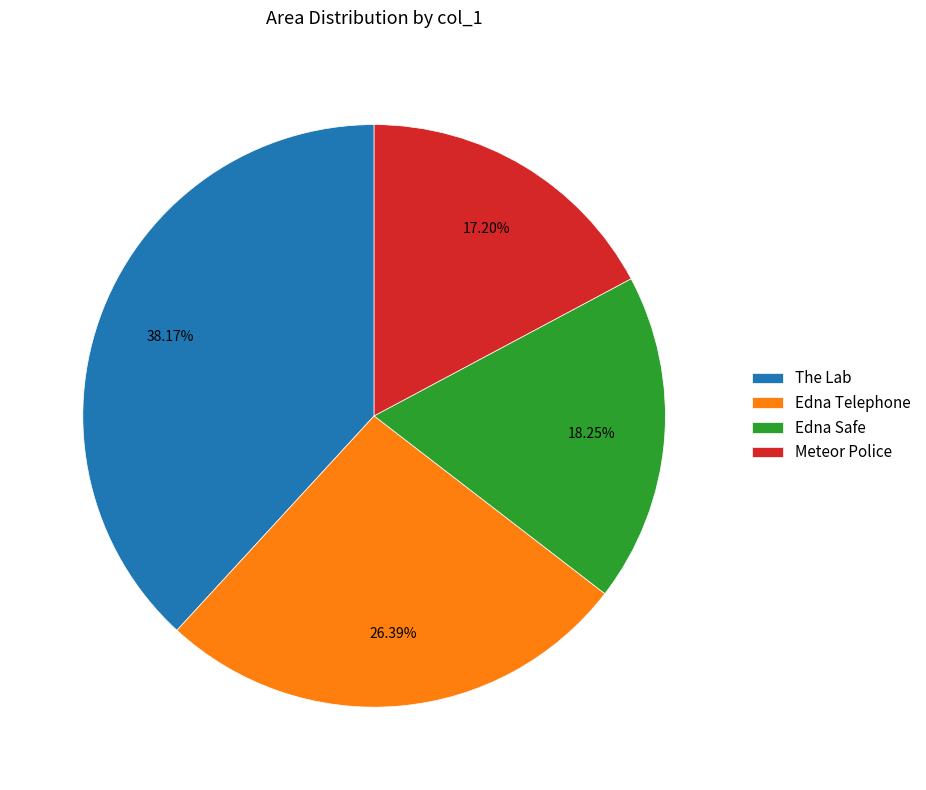

Count the number of slices in the pie.

4